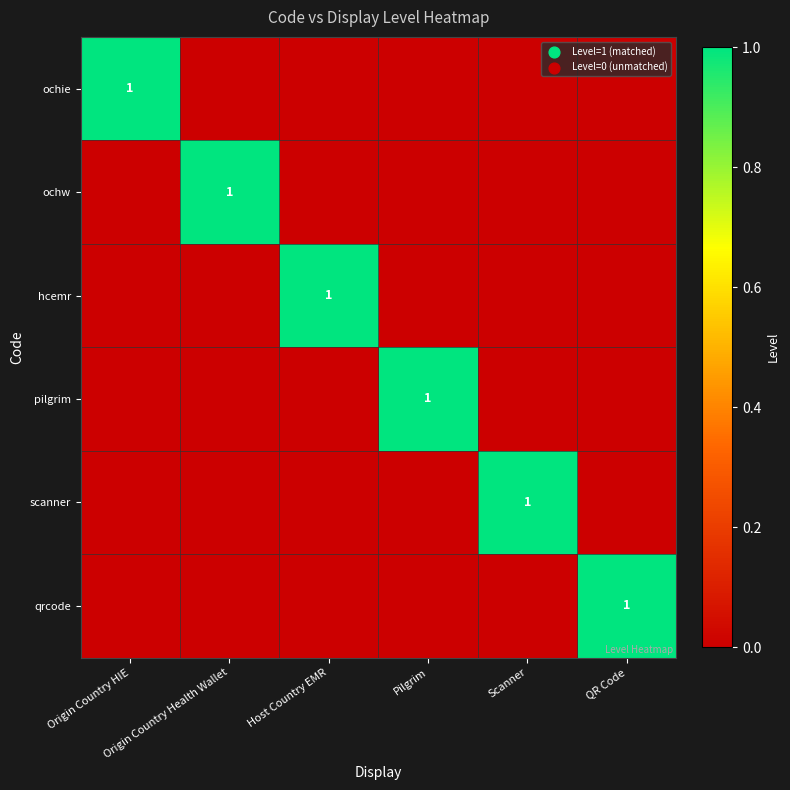

What is the approximate value of scanner at Scanner?

1